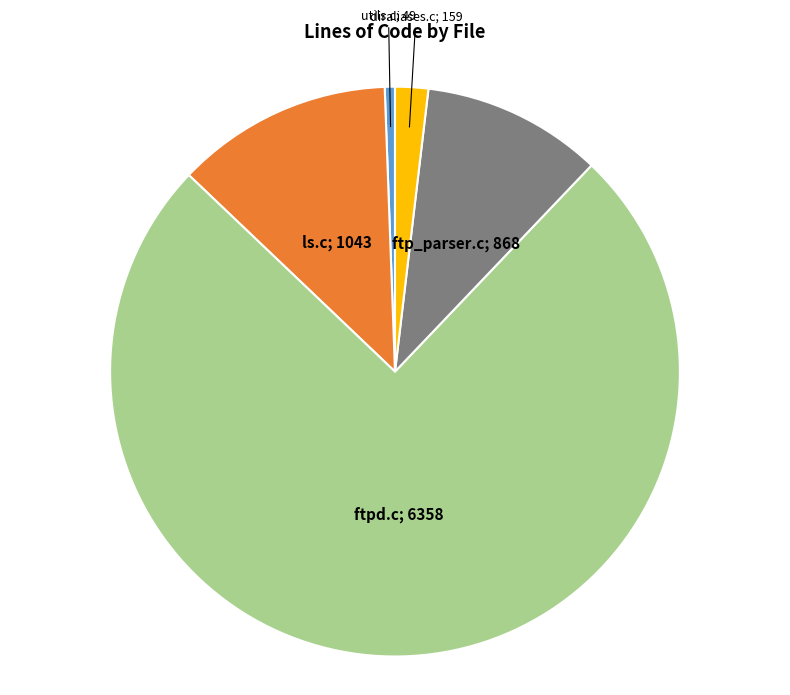

How many segments does this pie chart have?

5